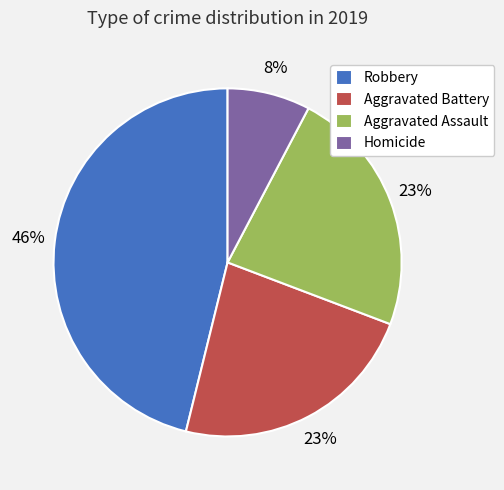

To the nearest percent, what is the average slice percentage?

25%